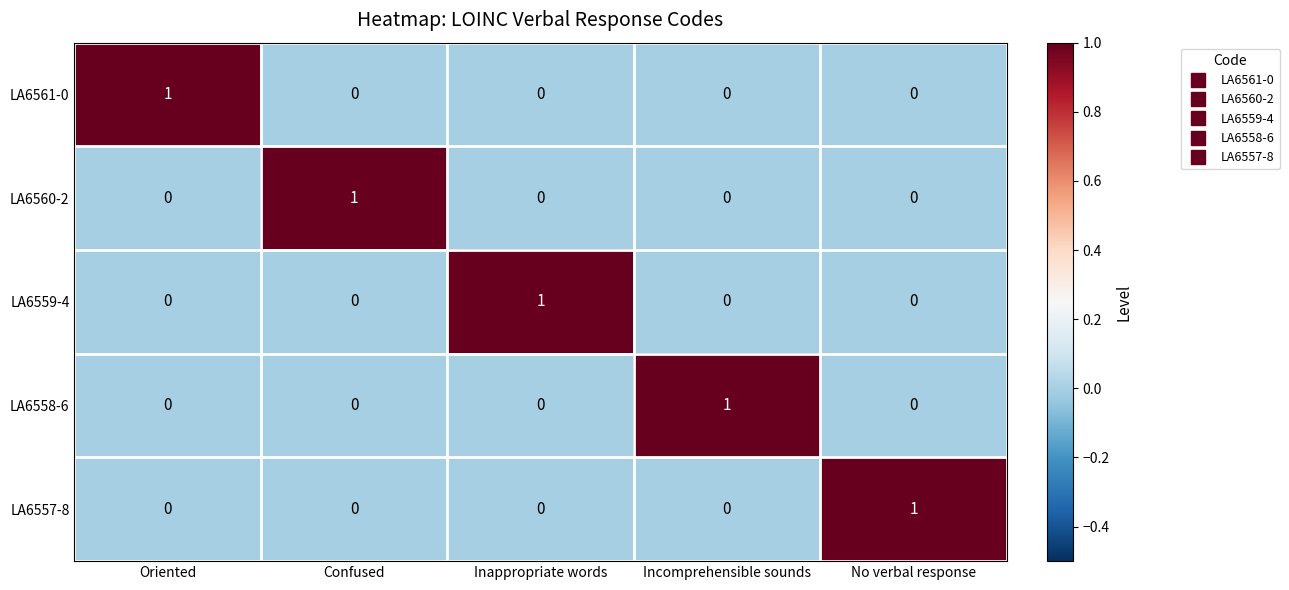

Count the number of categories in the chart.

5